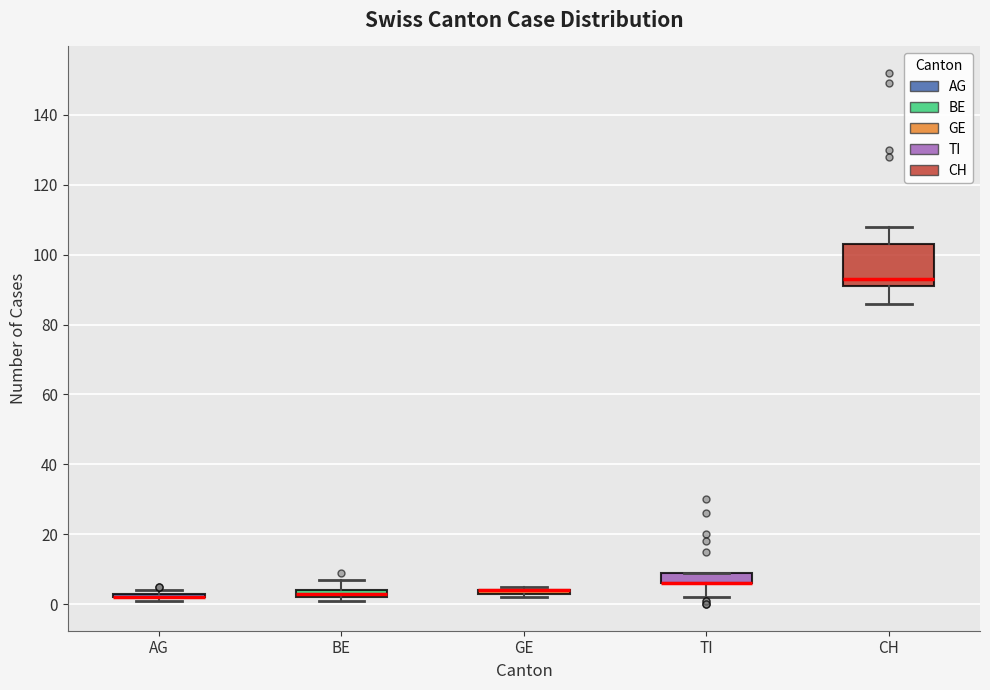

Which box is the tallest, from its lower edge to its upper edge?

CH